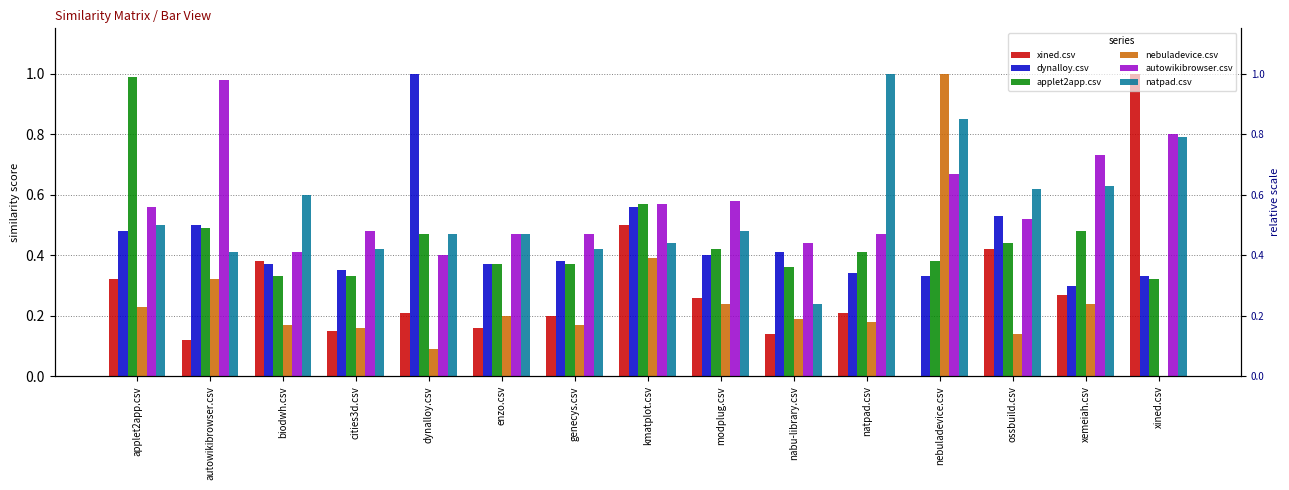

The autowikibrowser.csv series shows 0.4 at biodwh.csv. True or false?

True